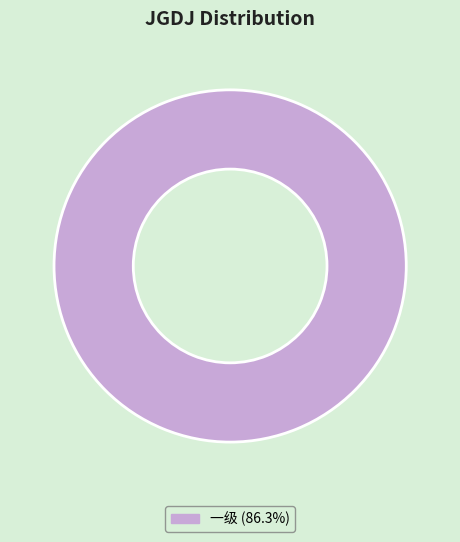

Is 一级 (86.3%) the majority of the pie?

Yes